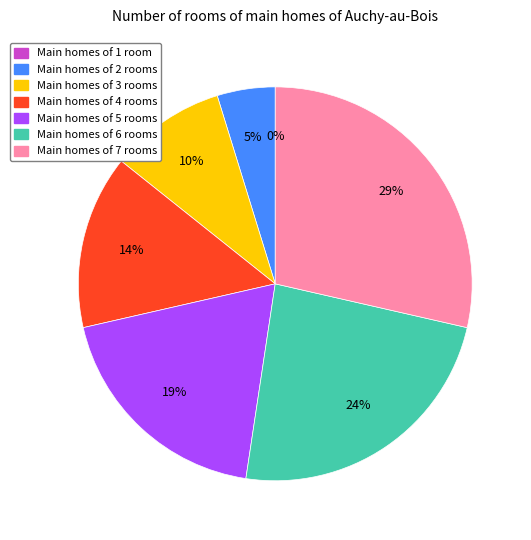

Between 4 and 1, which is larger?

4